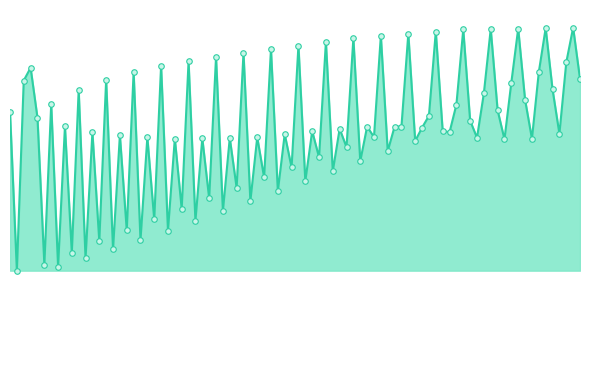

Does the chart display data point markers on the line(s)?

No